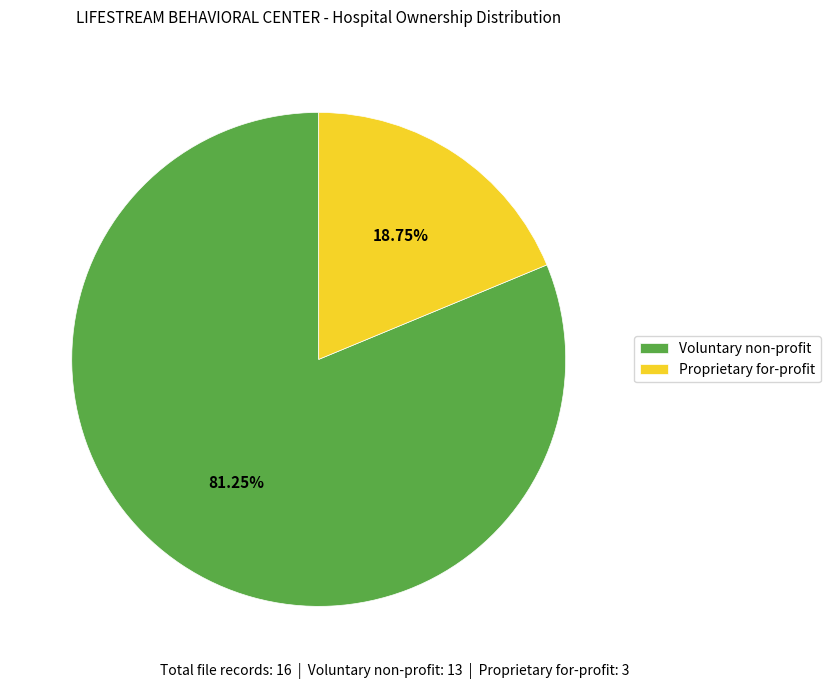

Approximately how many times larger is the value at Proprietary for-profit compared to Voluntary non-profit?

0.2